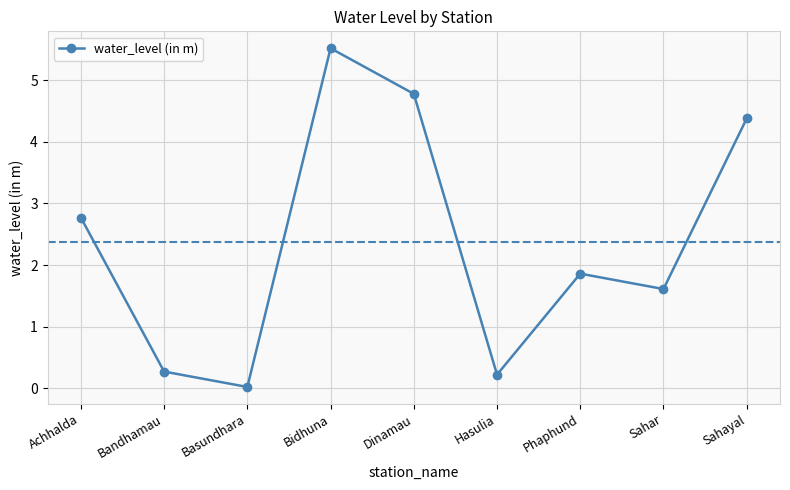

The value at Phaphund is 0.8. True or false?

False